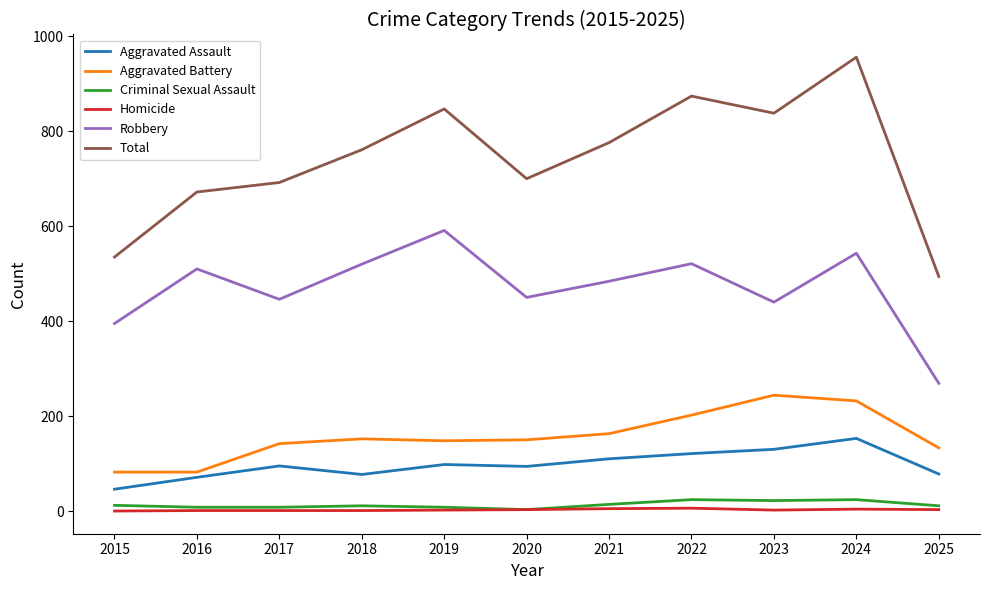

Does the chart display data point markers on the line(s)?

No